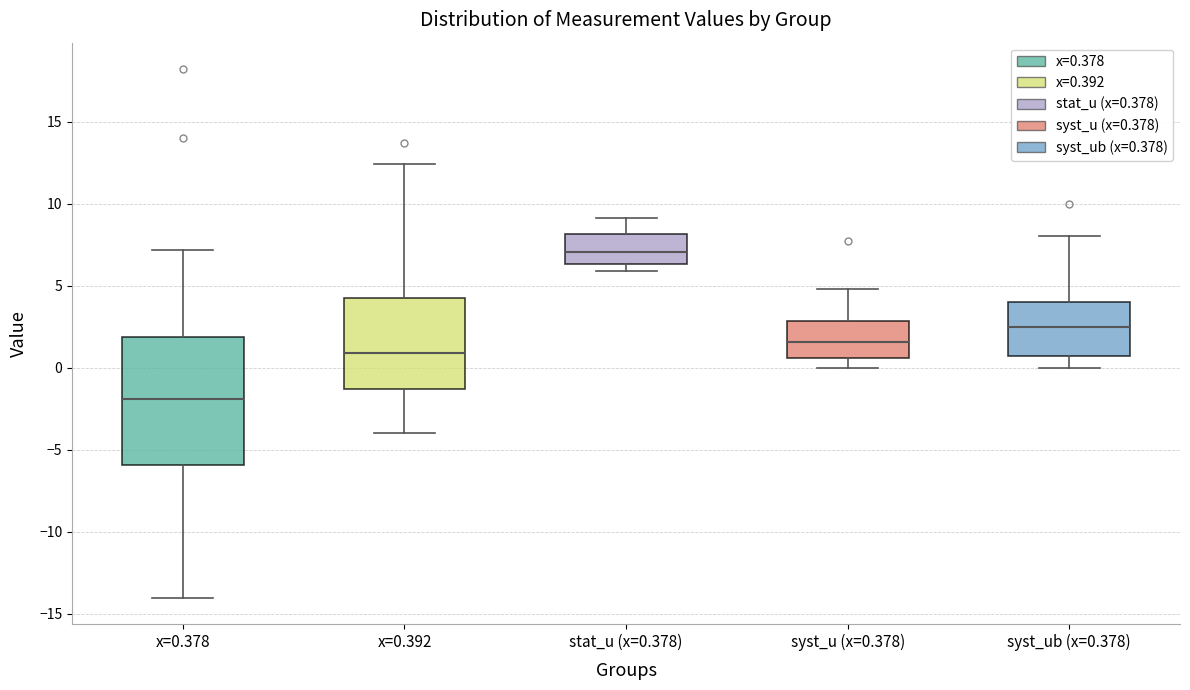

Which box's median line is the highest?

stat_u (x=0.378)